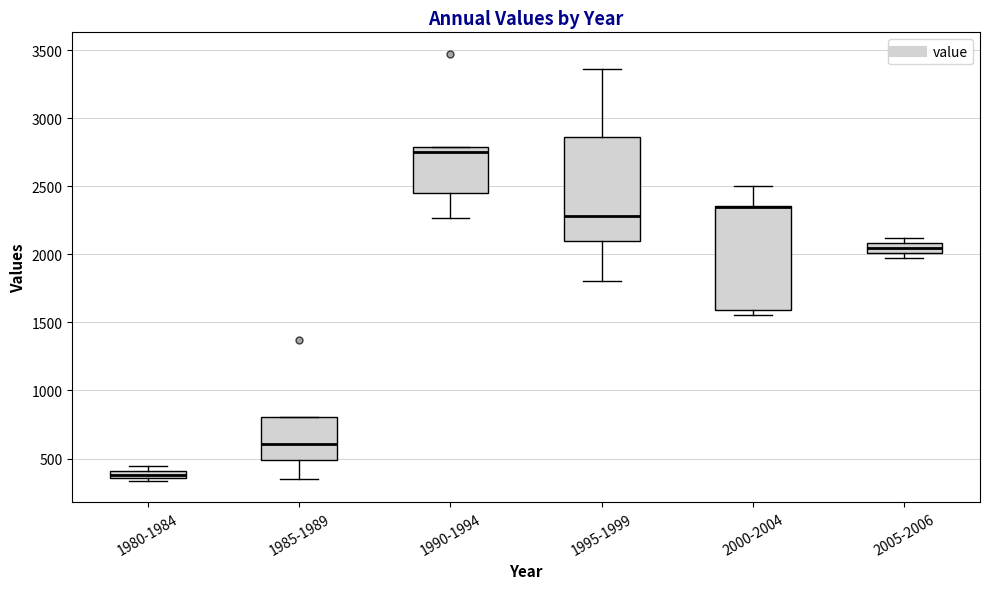

Where does the upper whisker of the box for 2000-2004 end on the y-axis? The values are not printed on the chart, so give them approximately, as read against the axis.

2500